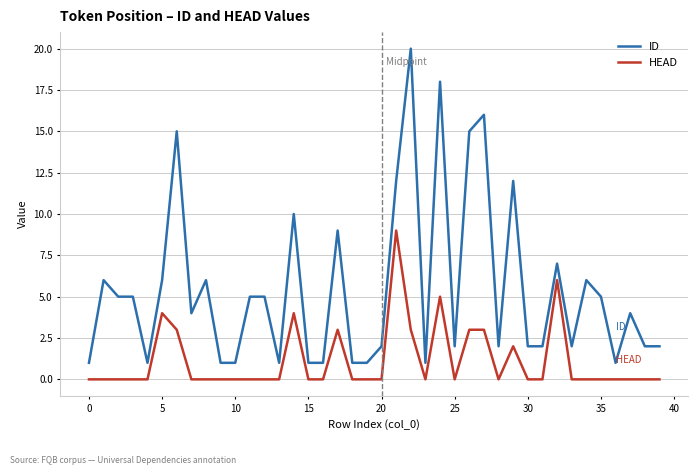

Which series has the widest spread of values?

ID